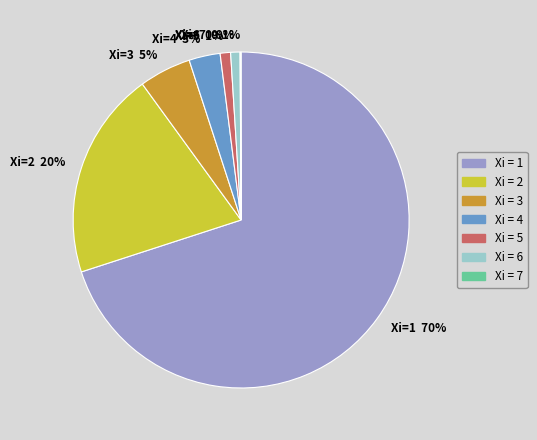

What is the largest slice in the pie chart?

Xi = 1